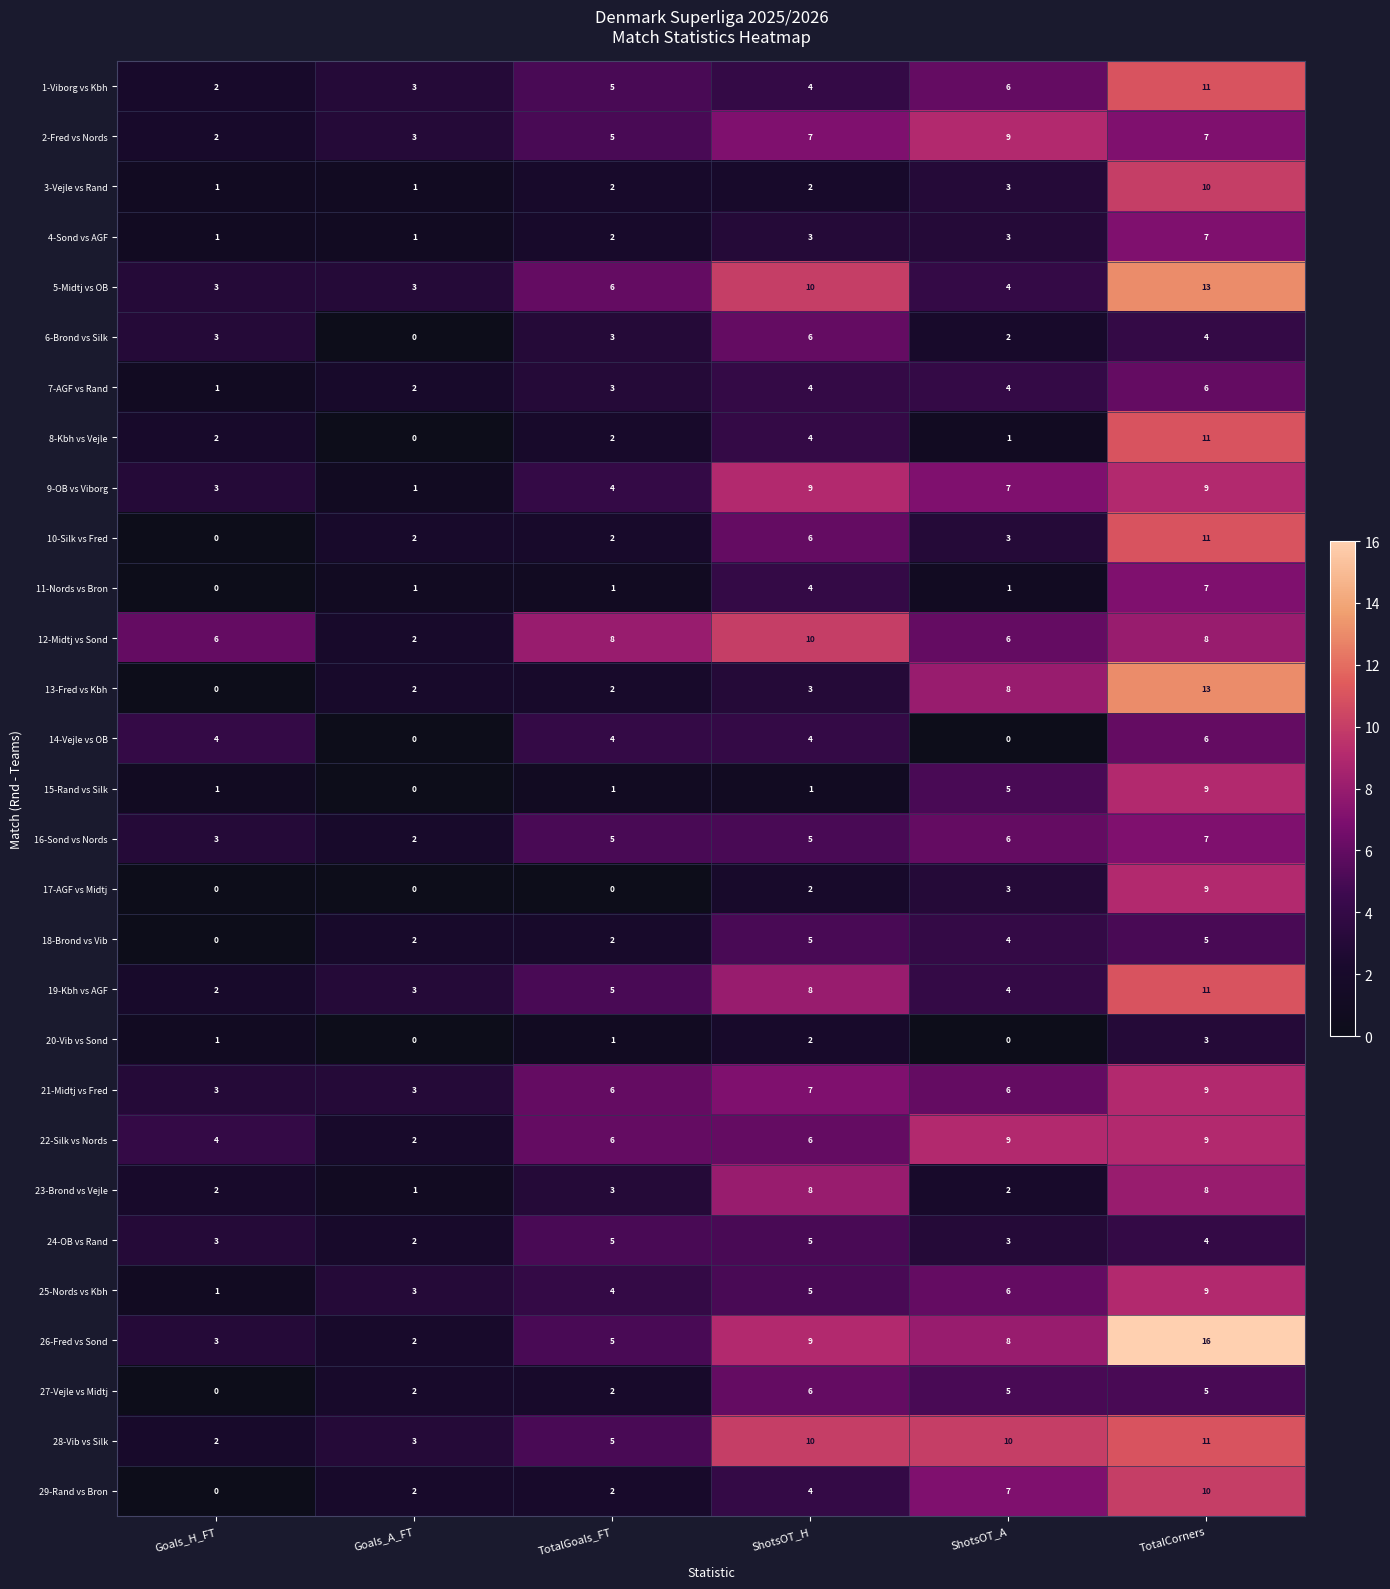

At which label is 15-Rand vs Silk closest to 4?

ShotsOT_A